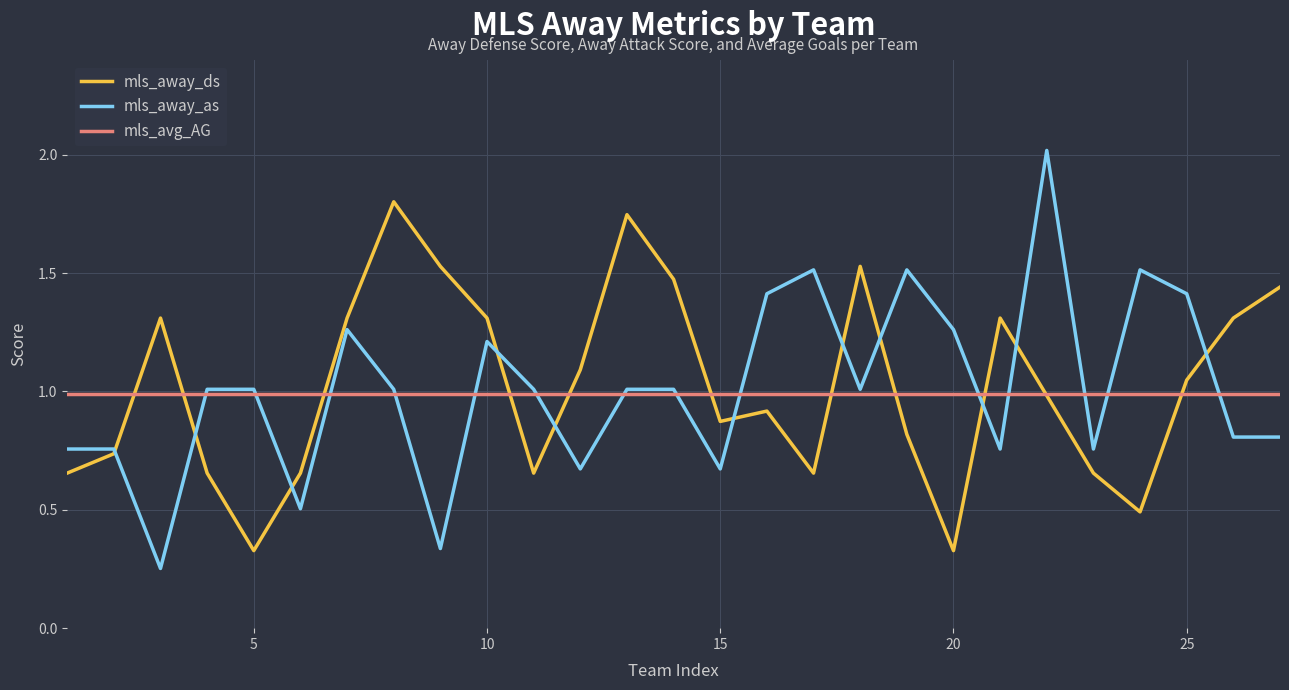

List the series in order of their peak value, highest first.

mls_away_as, mls_away_ds, mls_avg_AG